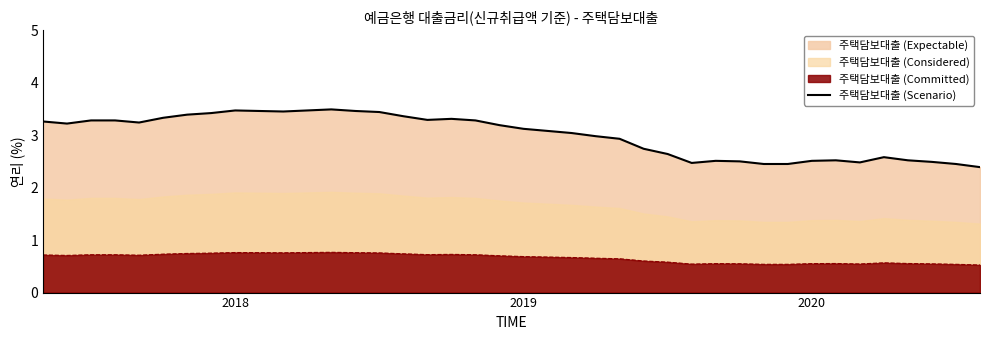

What is the minimum value shown in the chart?

2.4